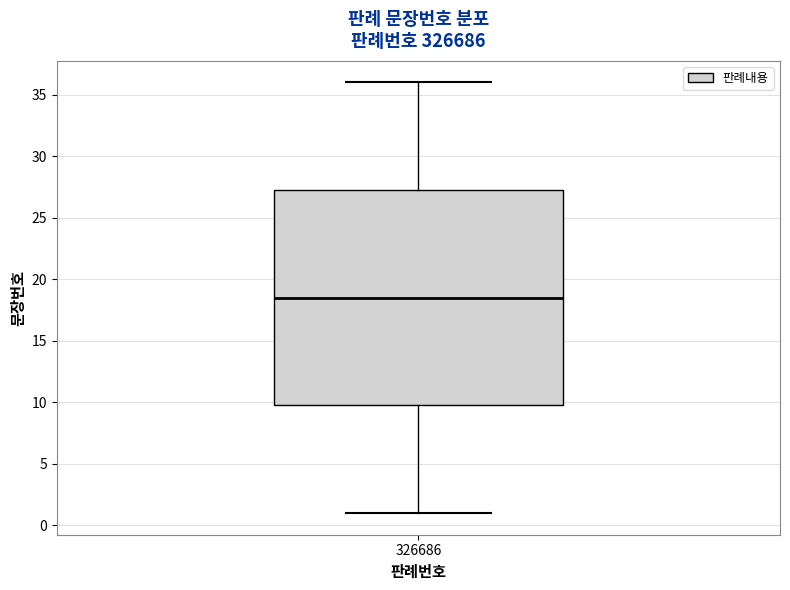

Read this box plot against the y-axis: the position of the median line, the range covered by the box, and the ends of both whiskers. The values are not printed on the chart, so give them approximately, as read against the axis.

median 18.5, box 10.0 to 27.5, whiskers 1.0 to 36.0